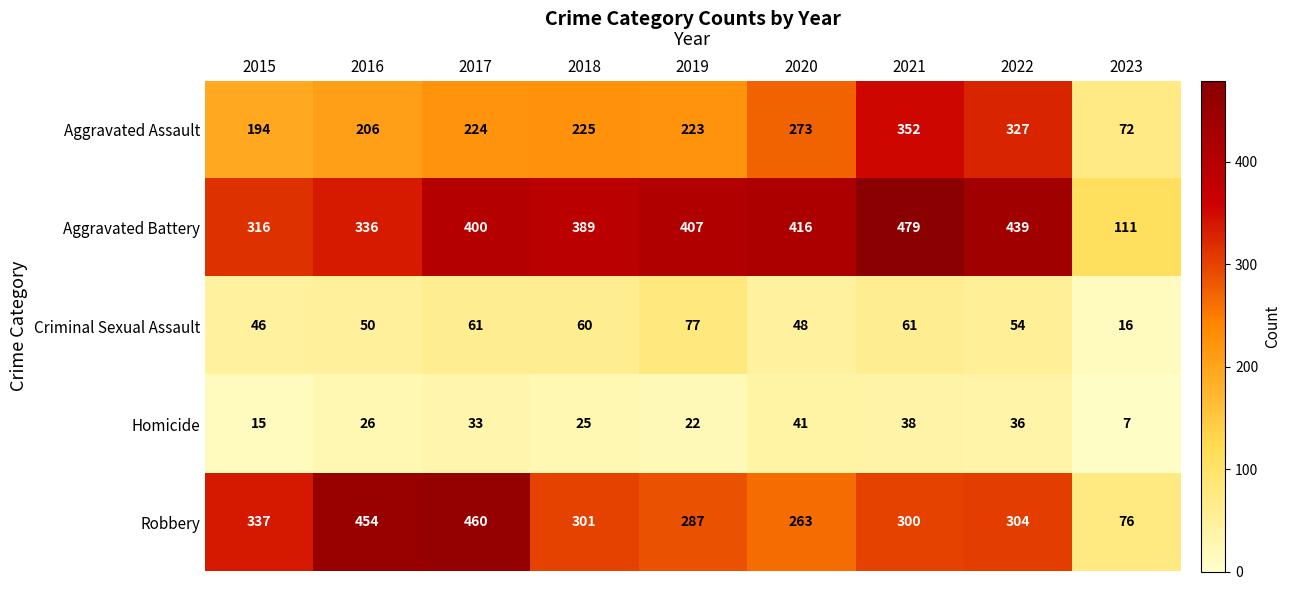

What is the minimum value shown in the chart?

7